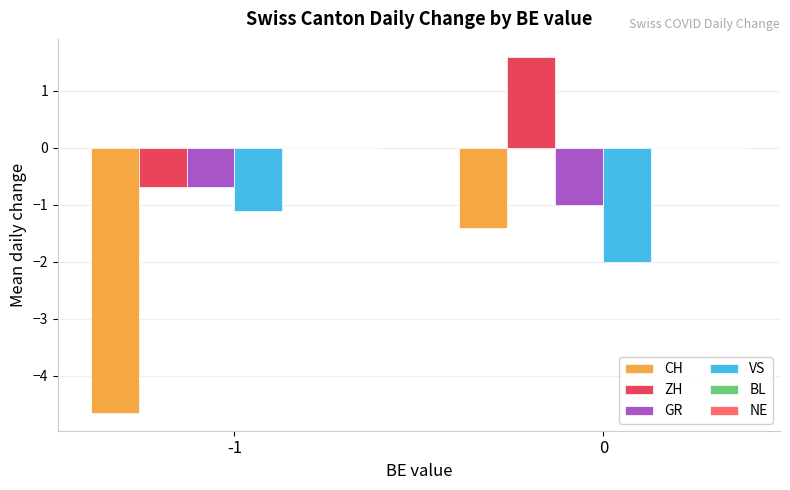

What is the average value of the ZH series?

0.5